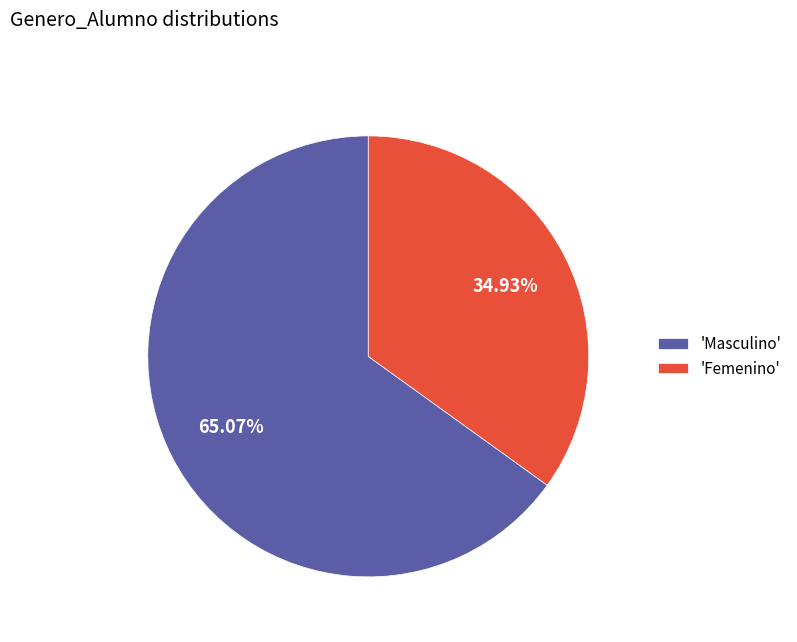

Rank the categories by value from highest to lowest.

'Masculino', 'Femenino'